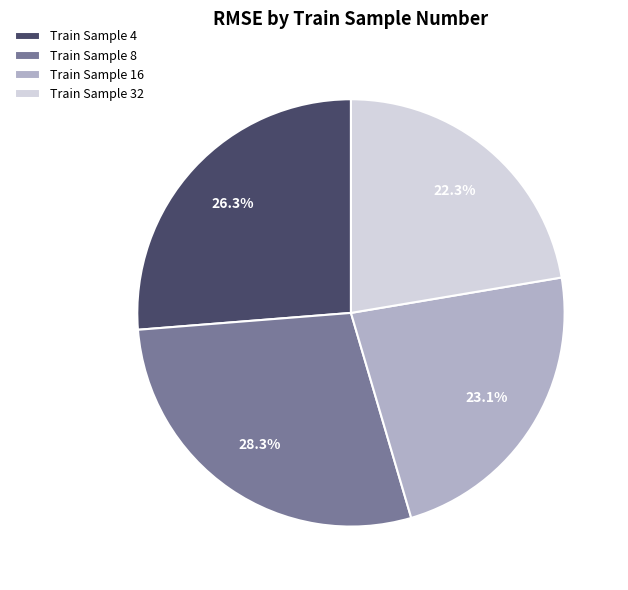

Is there any slice that represents more than half of the pie?

No